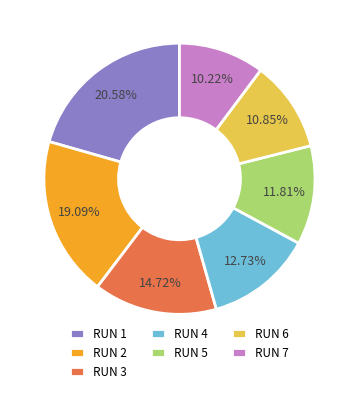

Is it true that RUN 5 is 5% of the pie?

False